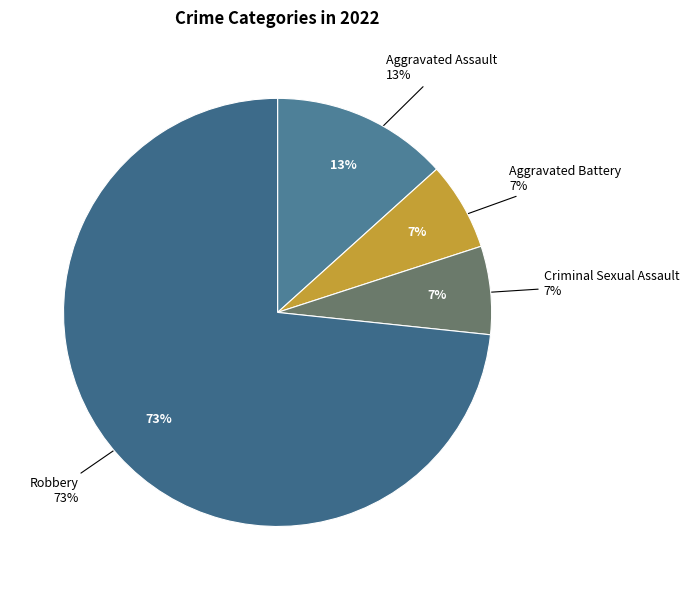

Approximately how many times larger is the value at Criminal Sexual Assault compared to Aggravated Battery?

1.0